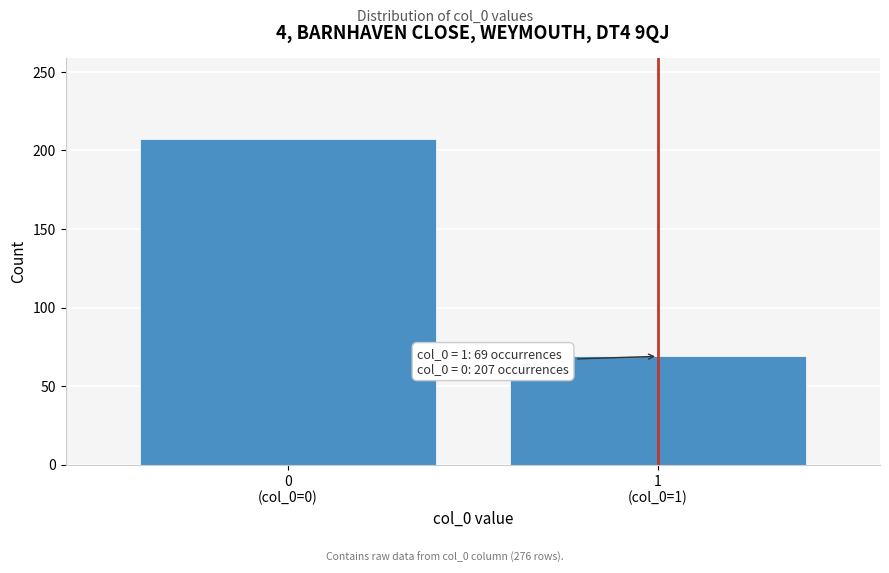

What is the maximum value shown in the chart?

207